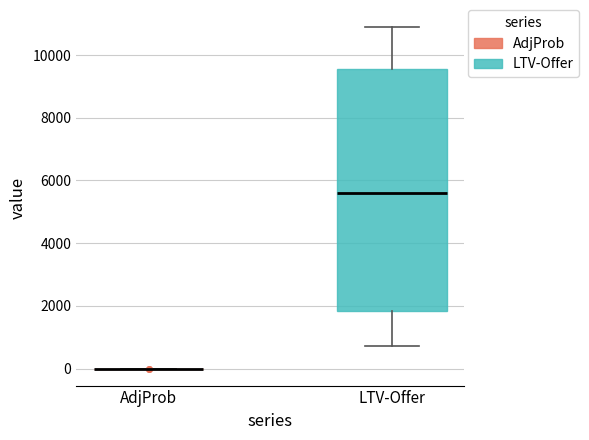

Reading left to right, read every box against the y-axis: the position of its median line, the range the box covers, and the ends of its whiskers. The values are not printed on the chart, so give them approximately, as read against the axis.

AdjProb: box collapsed to a line at 0, whiskers 0 to 0
LTV-Offer: median 5600, box 1800 to 9600, whiskers 800 to 10800